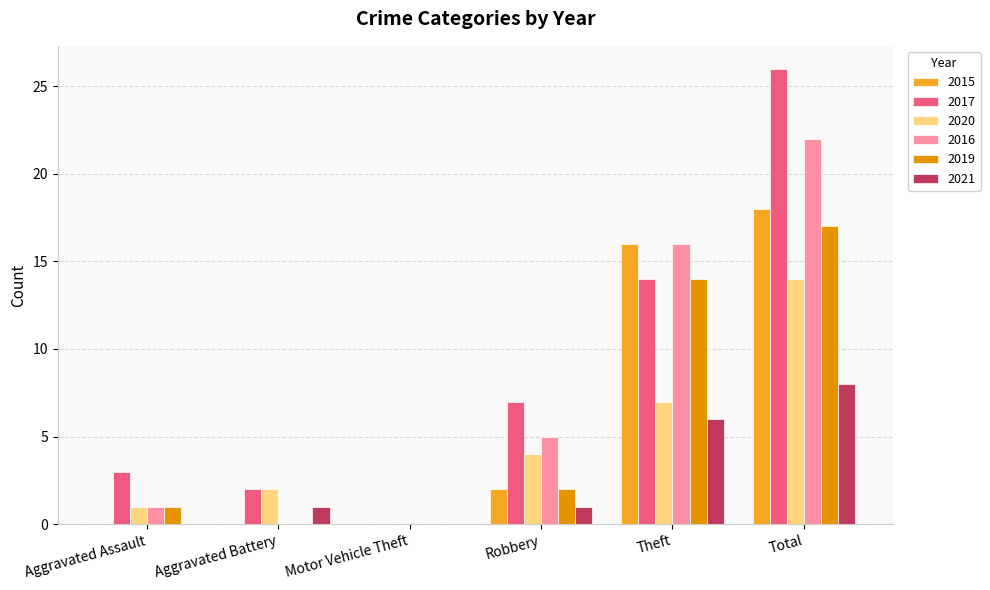

Does the chart contain stacked bars?

No